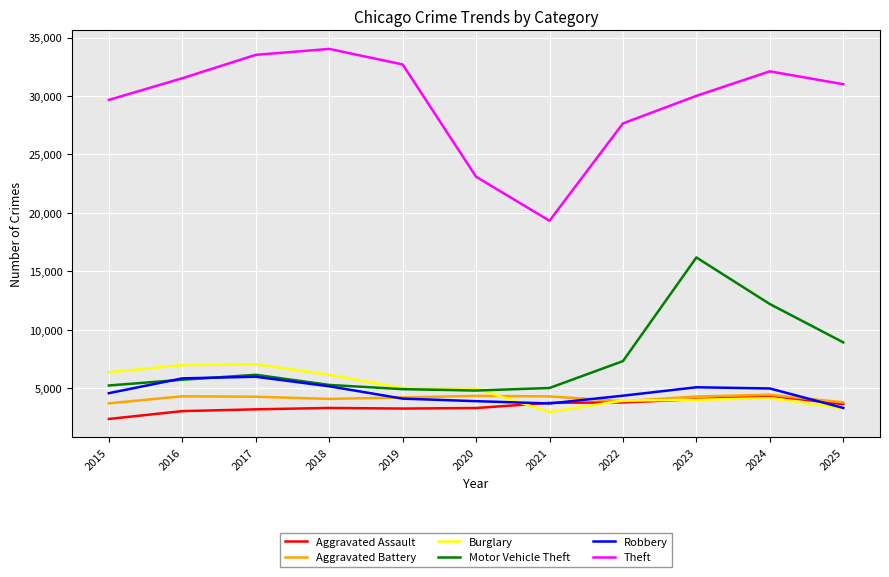

What is the lowest value of the Robbery series?

3321